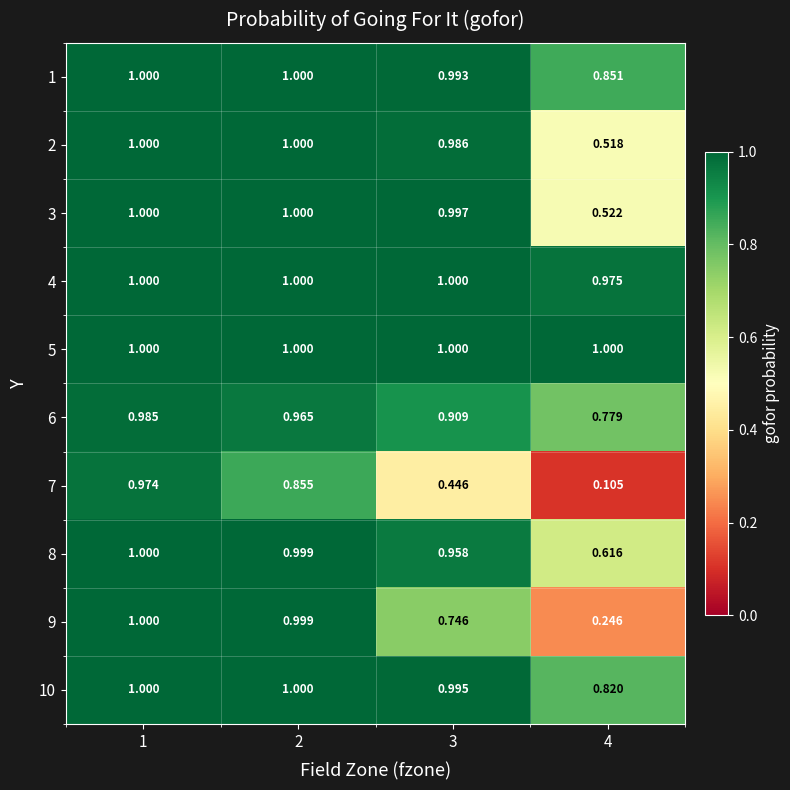

Is the value of 2 at 2 greater than the value of 3 at 3?

Yes